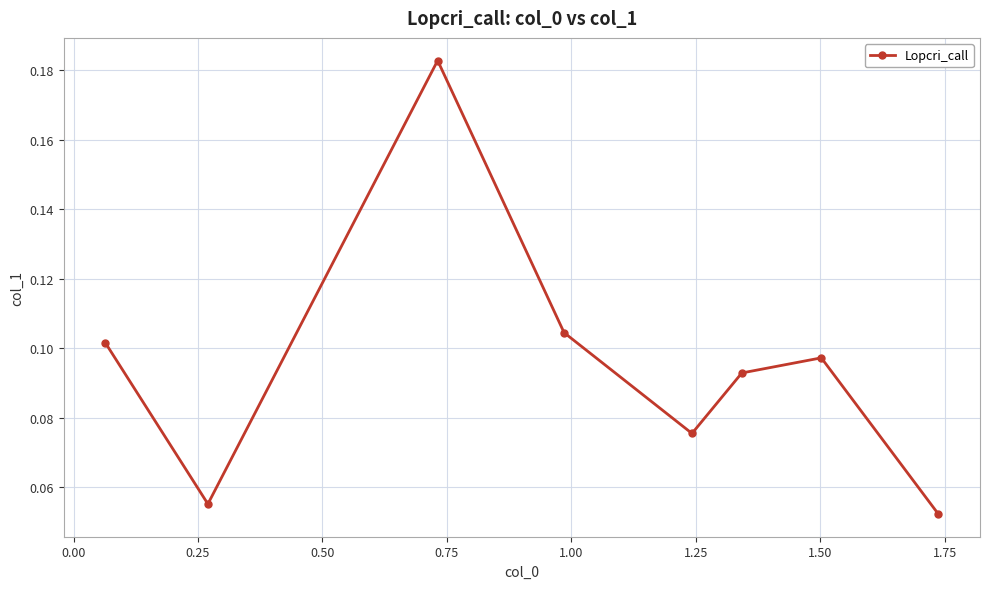

Does the chart have visible grid lines?

Yes